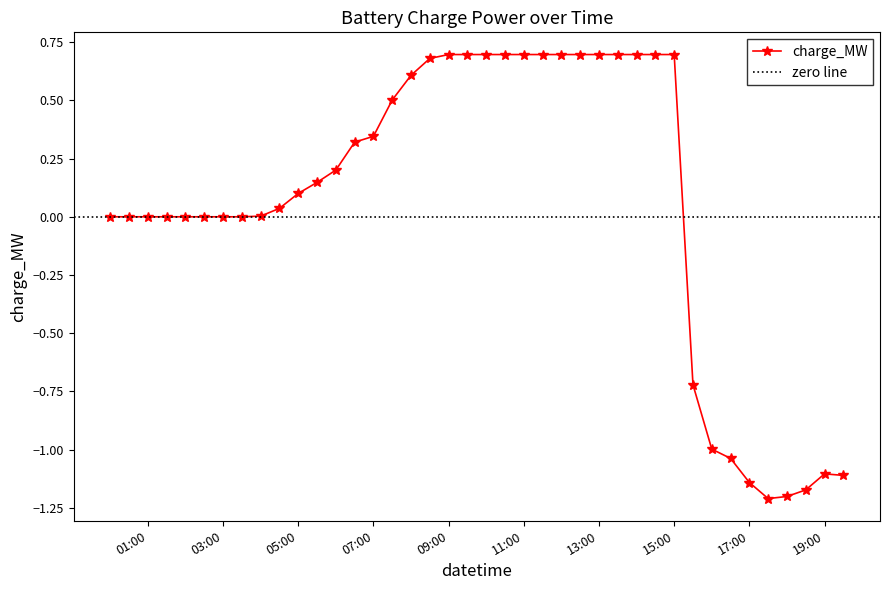

At which category does the chart reach its peak across all series?

09:00